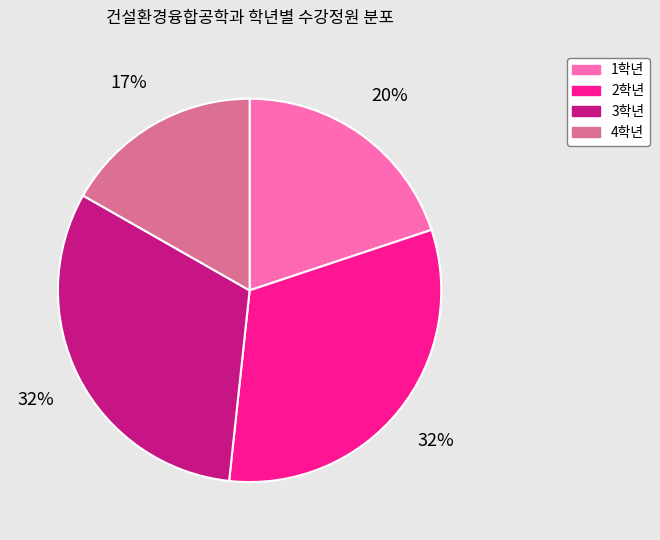

To the nearest percent, what is the difference between the largest and smallest slice percentages?

15%